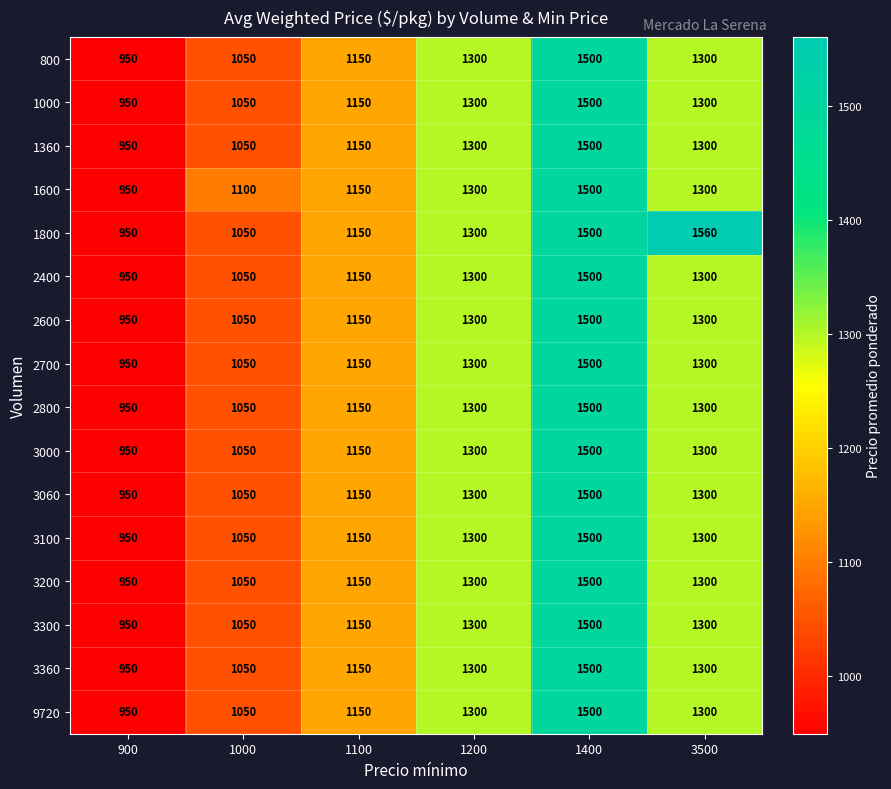

Which category has the highest value across all series?

3500